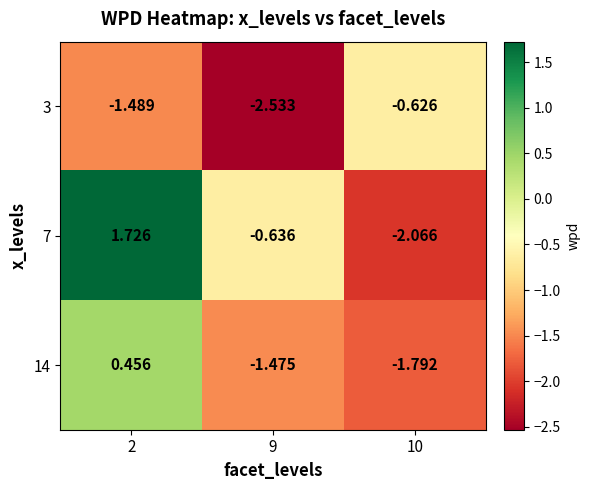

Is the value of 14 at 2 greater than the value of 3 at 2?

Yes